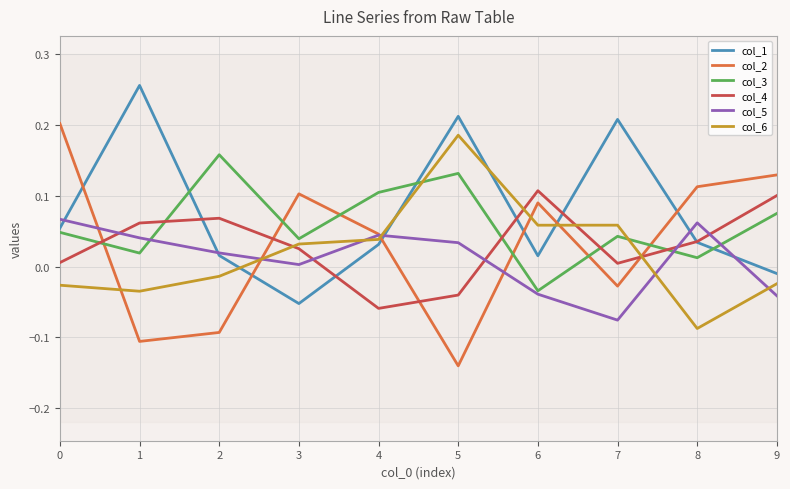

Between 4 and 9, which series saw the biggest shift?

col_4